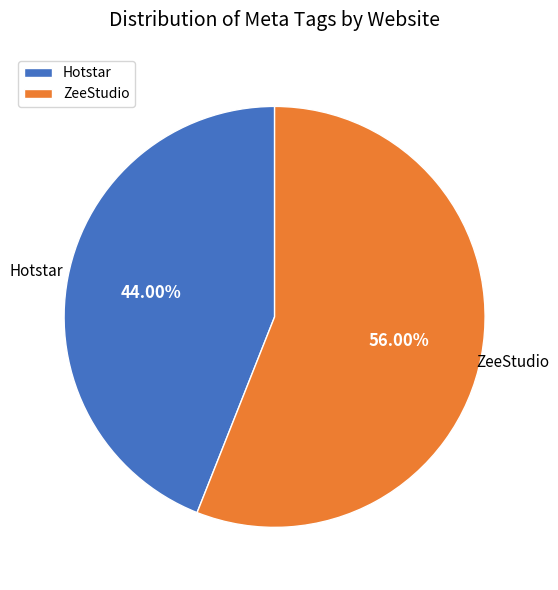

The Hotstar slice represents 44% of the pie. True or false?

True